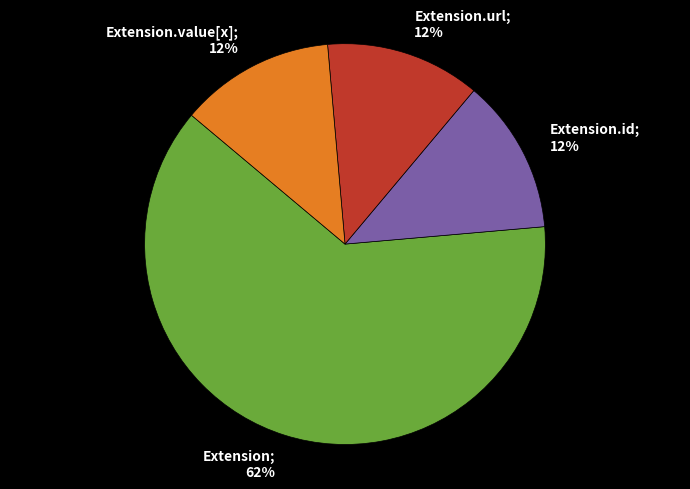

How many slices are in this pie chart?

4